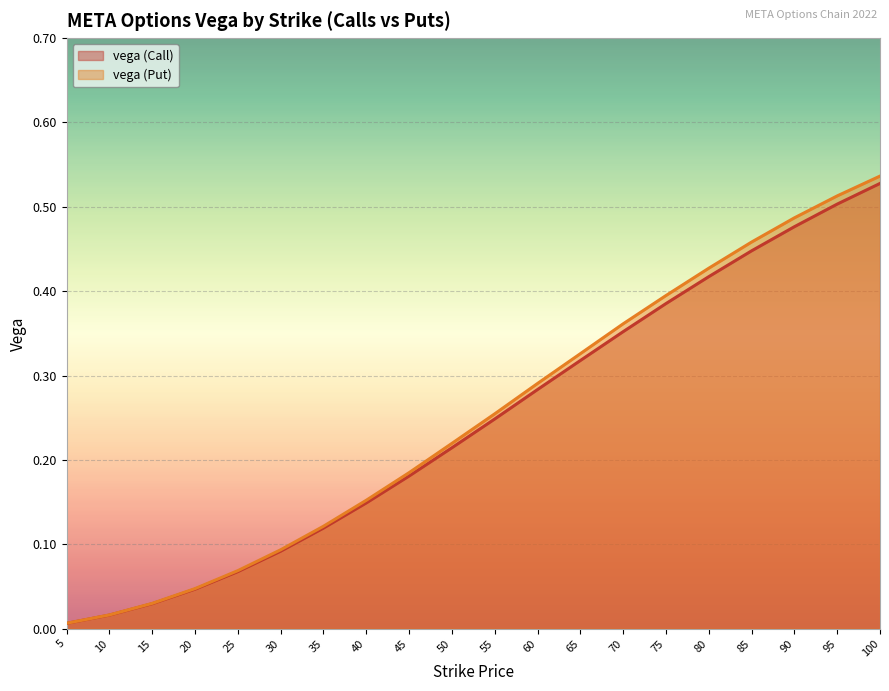

Which series changed the most between 25 and 45?

vega (Put)